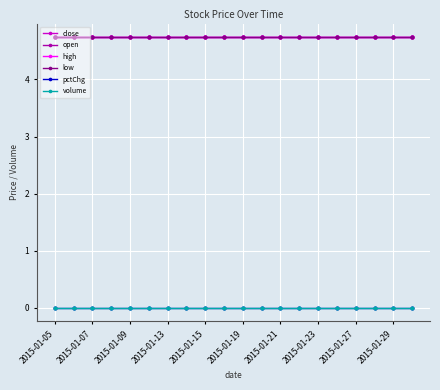

What is the value of the low point at the 17th from the left?

4.7